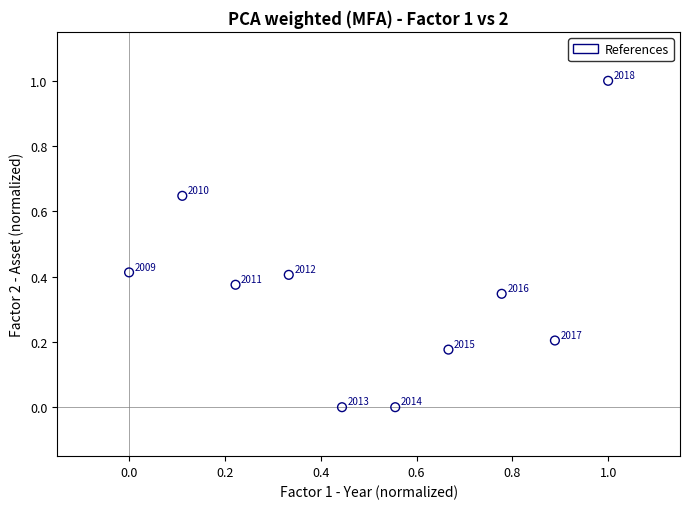

What is the average X value?

0.5